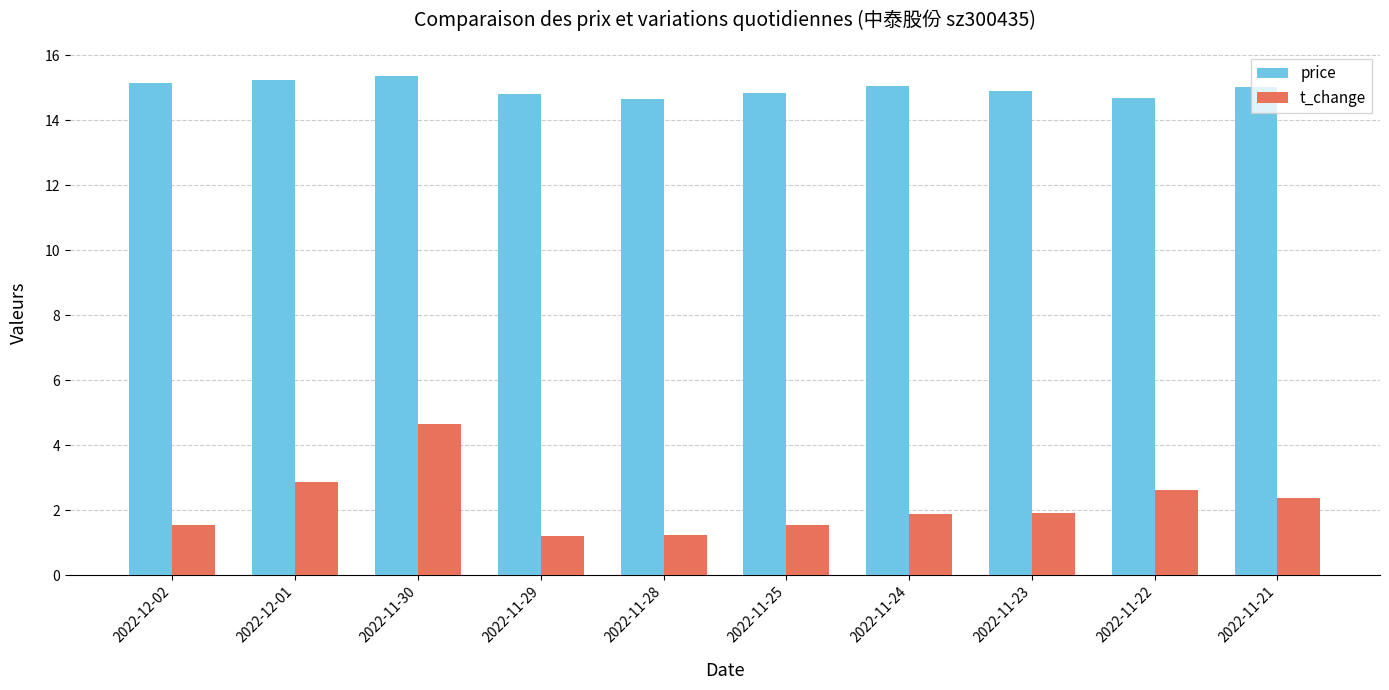

True or false: t_change has a value of 1.2 at 2022-11-29.

True